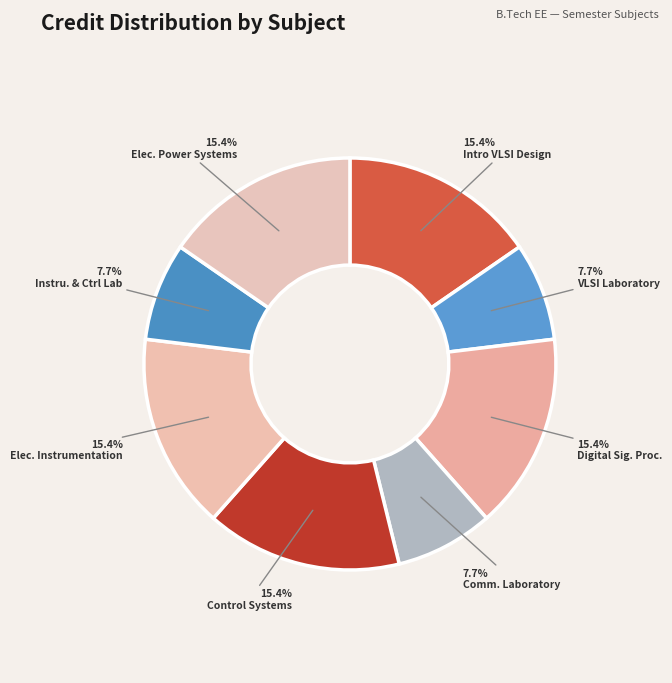

Which slice is the largest?

Introduction to VLSI Design